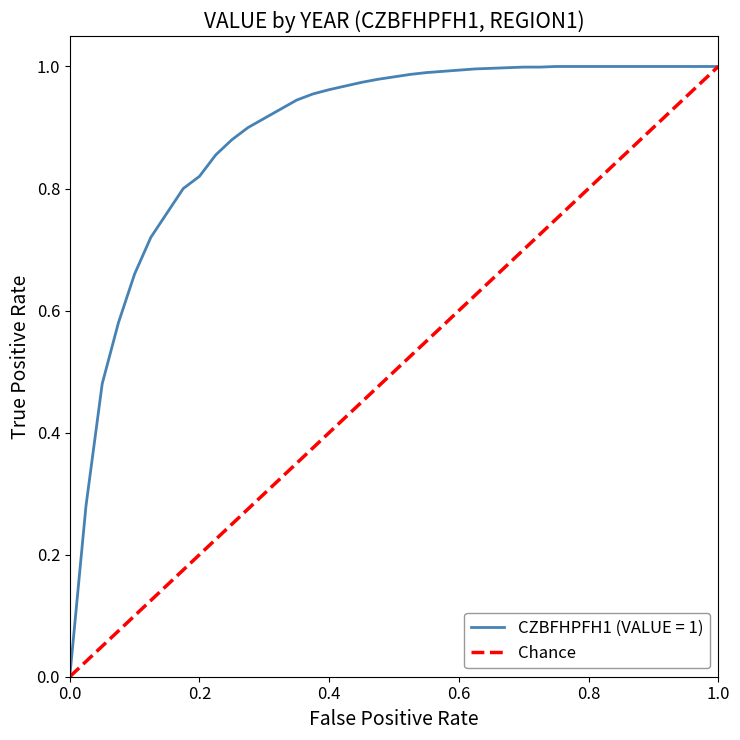

Between 0.2 and 0.0, which is larger?

0.2